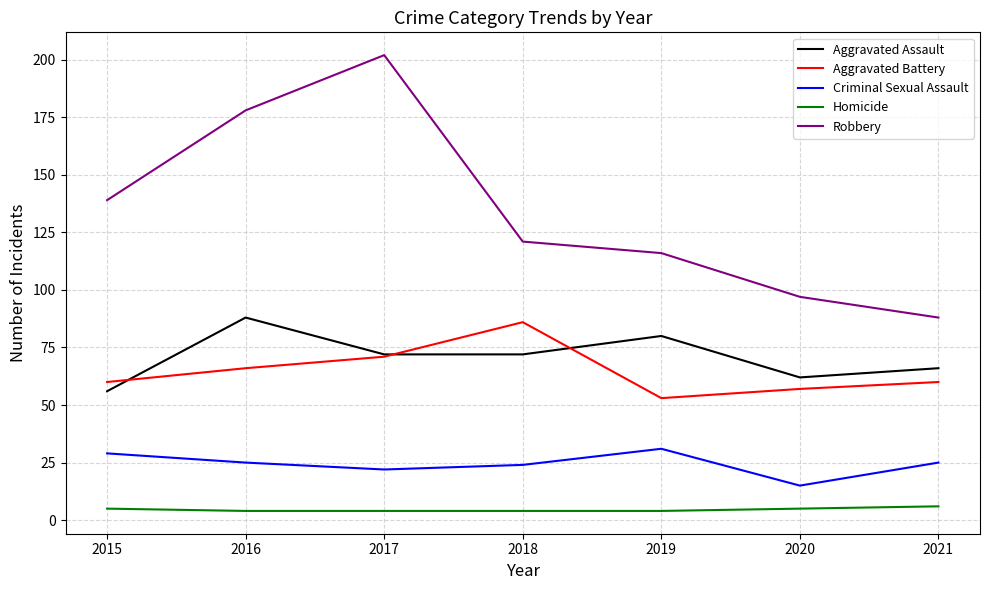

Reading left to right, list all the values displayed in this chart.

Aggravated Assault: 2015=56	2016=88	2017=72	2018=72	2019=80	2020=62	2021=66
Aggravated Battery: 2015=60	2016=66	2017=71	2018=86	2019=53	2020=57	2021=60
Criminal Sexual Assault: 2015=29	2016=25	2017=22	2018=24	2019=31	2020=15	2021=25
Homicide: 2015=5	2016=4	2017=4	2018=4	2019=4	2020=5	2021=6
Robbery: 2015=139	2016=178	2017=202	2018=121	2019=116	2020=97	2021=88